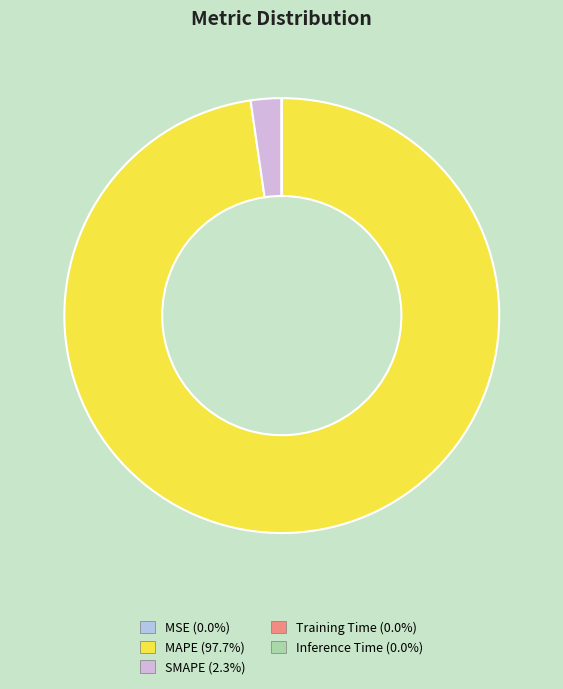

Do MSE and Training Time together represent more than half of the pie?

No